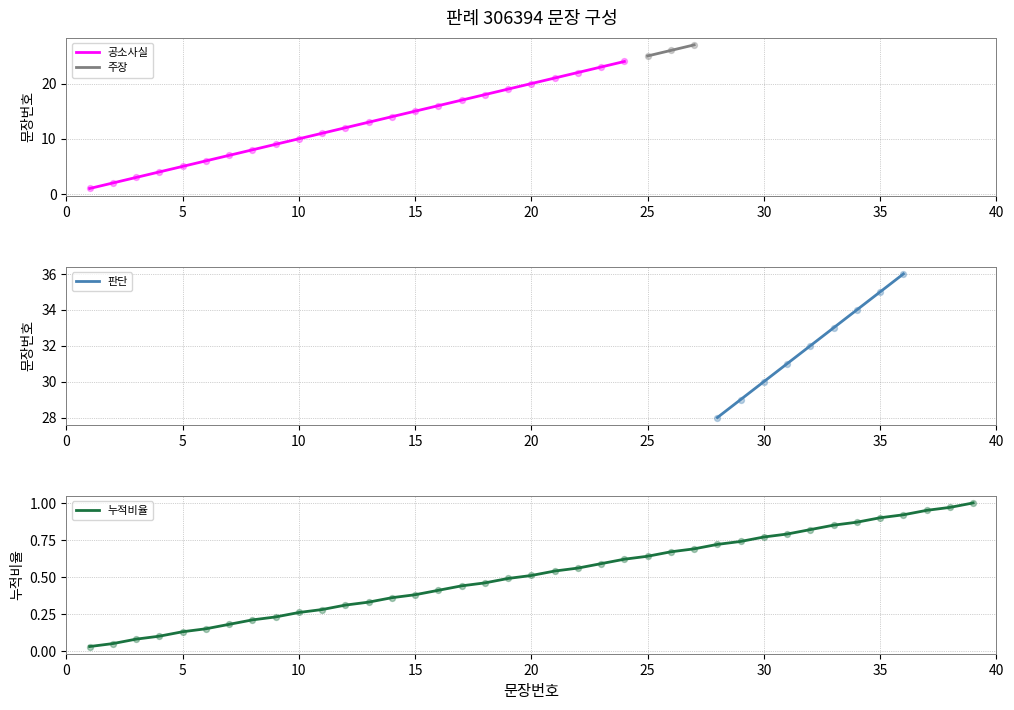

What is the maximum value for 공소사실?

24